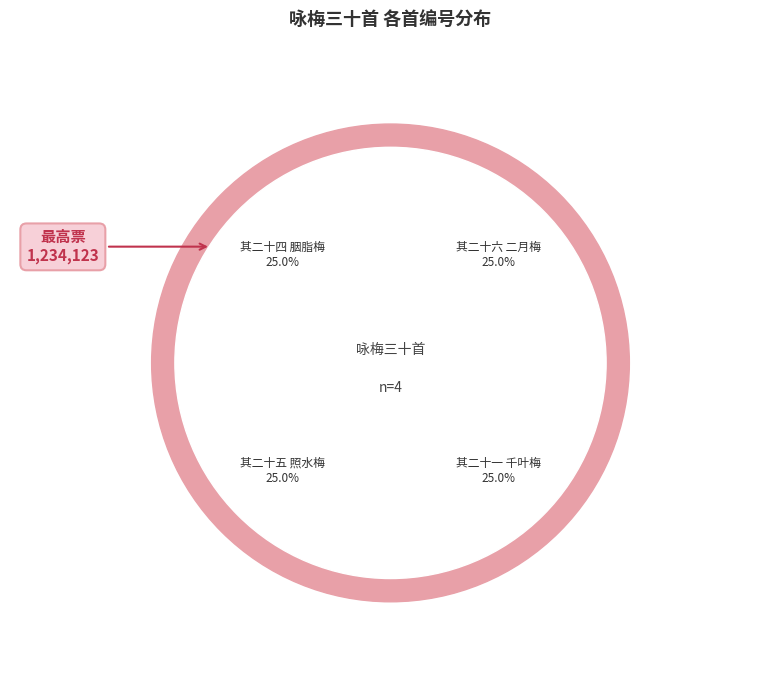

To the nearest percent, what portion does 咏梅三十首 其二十一 千叶梅 represent?

25%